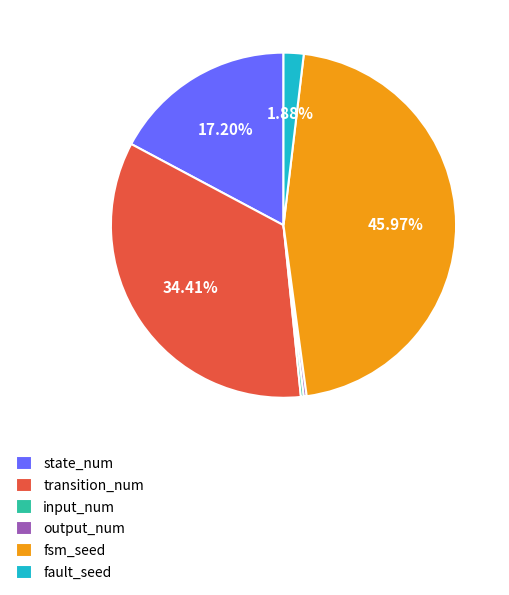

Does state_num represent more than half of the total?

No